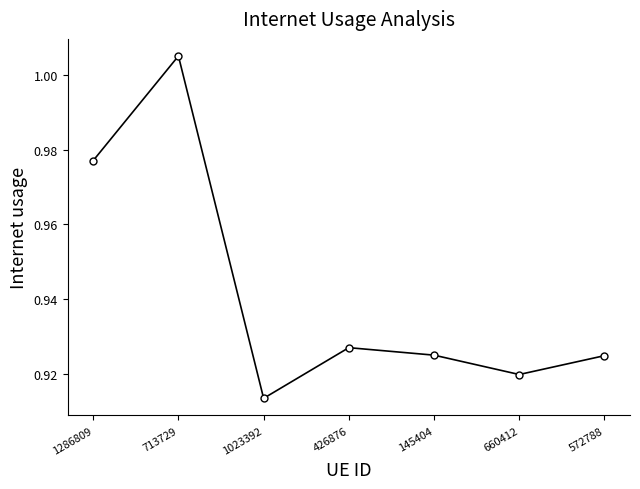

The chart shows a value of 1.6 at 1286809. True or false?

False